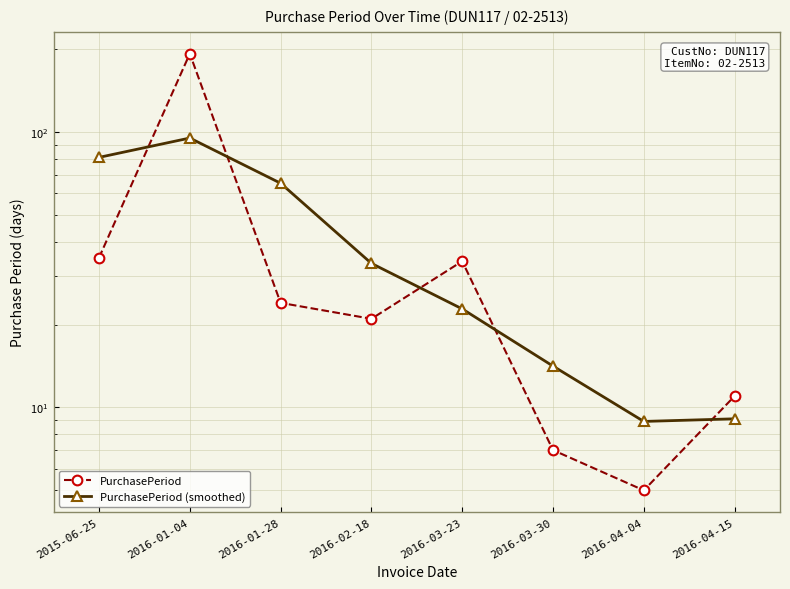

Rank the categories by PurchasePeriod value from highest to lowest.

2016-01-04, 2015-06-25, 2016-03-23, 2016-01-28, 2016-02-18, 2016-04-15, 2016-03-30, 2016-04-04